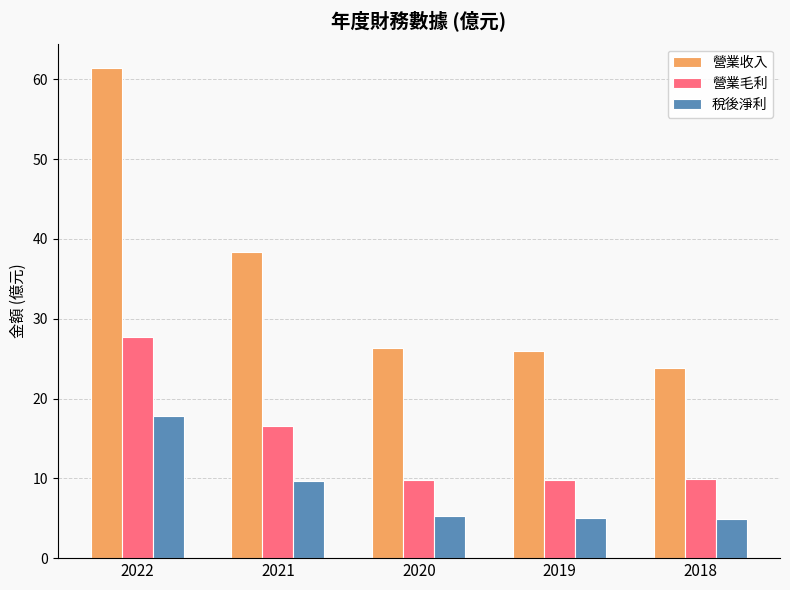

What is the spread (max minus min) of values at 2019?

20.9